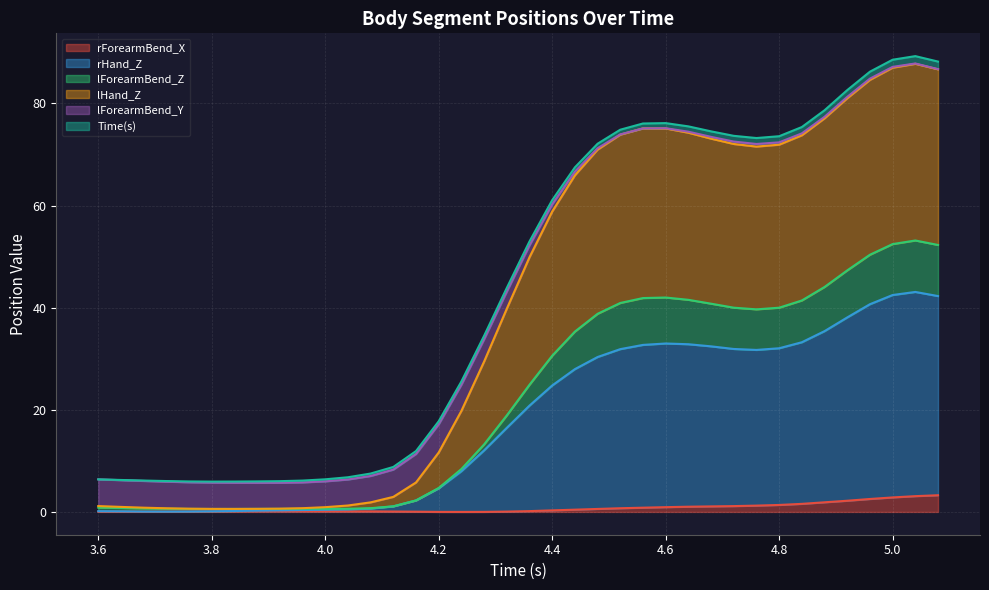

What are all the series names shown in the legend?

rForearmBend_X, rHand_Z, lForearmBend_Z, lHand_Z, lForearmBend_Y, Time(s)